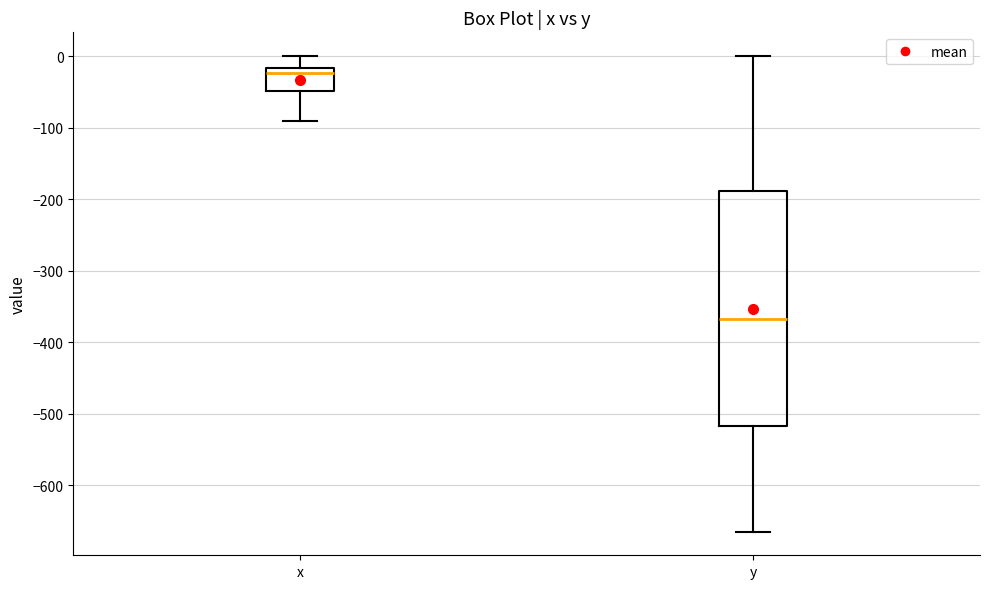

Where does the upper whisker of the box for y end on the y-axis? The values are not printed on the chart, so give them approximately, as read against the axis.

0